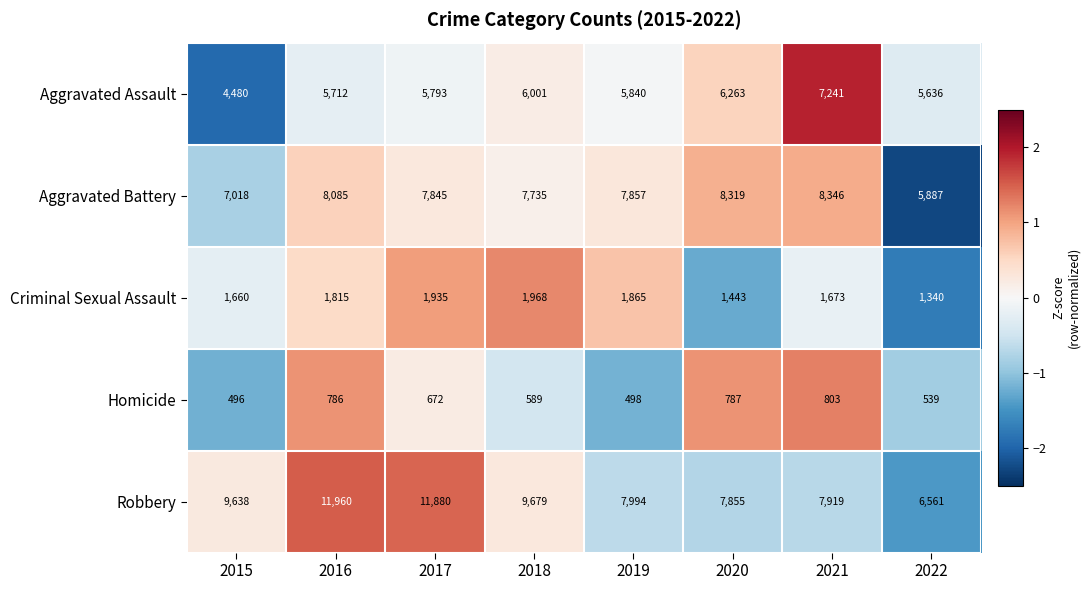

How many values in the Robbery series are below 9638?

4